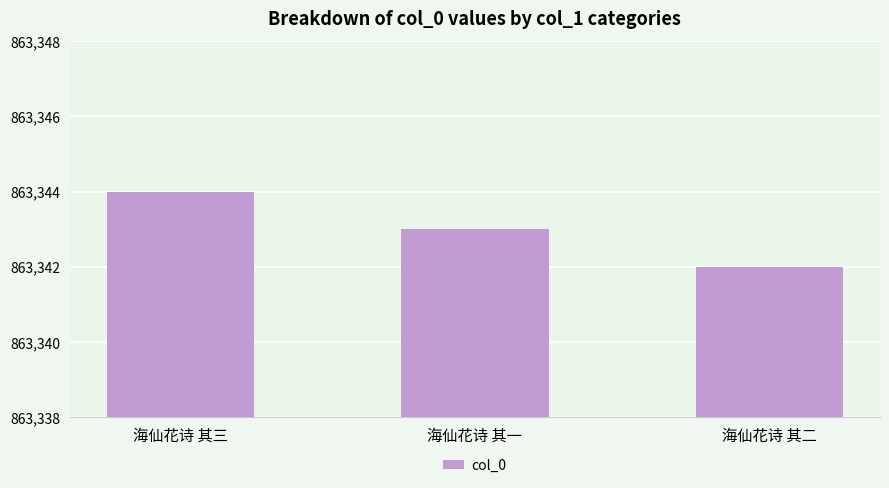

What position from the left is 海仙花诗 其一?

2